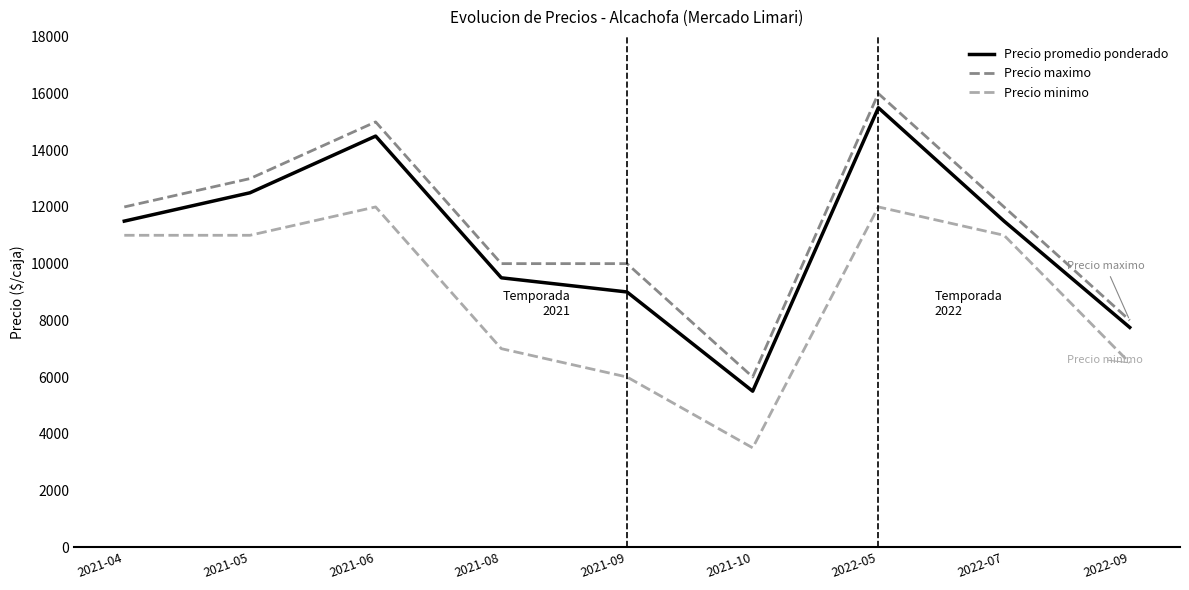

True or false: Precio maximo and Precio minimo cross at least once.

False